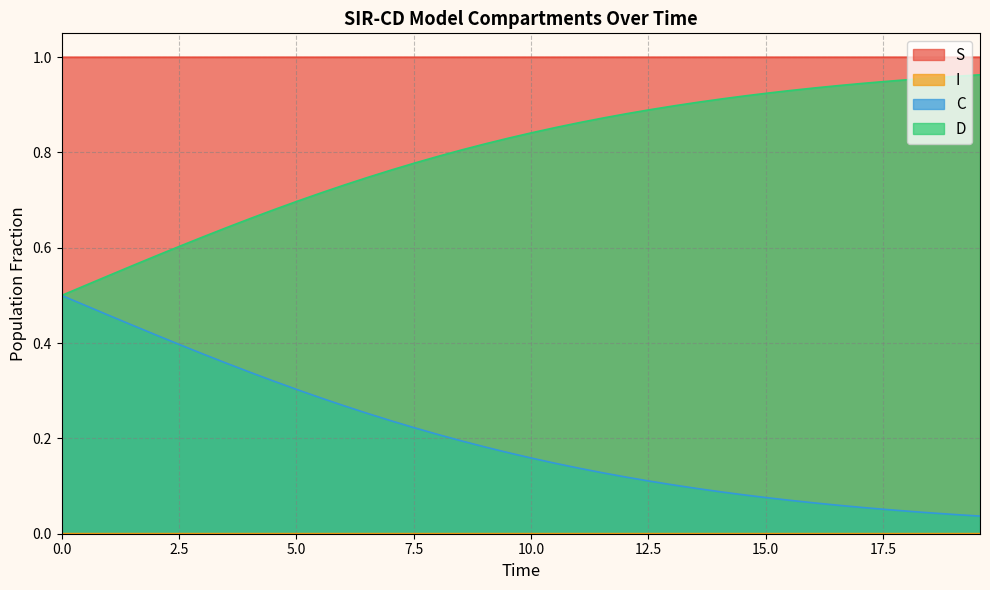

Which series has the largest total across all categories?

S